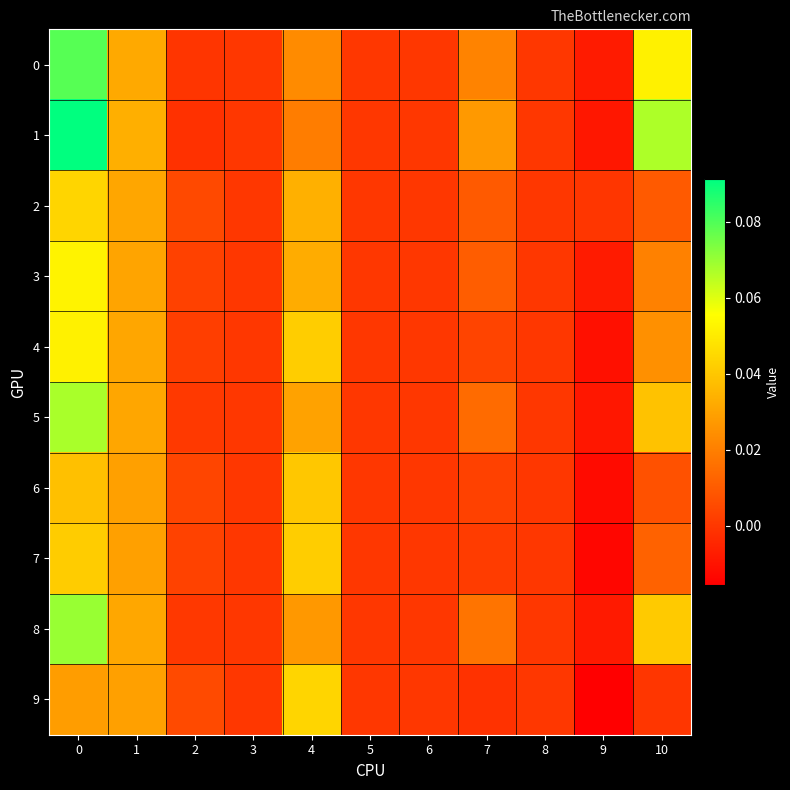

Reading left to right, extract all data points from this chart.

0: 0=0.1	1=0.0	2=-0.0	3=0.0	4=0.0	5=0.0	6=0.0	7=0.0	8=0.0	9=-0.0	10=0.1
1: 0=0.1	1=0.0	2=-0.0	3=0.0	4=0.0	5=0.0	6=0.0	7=0.0	8=0.0	9=-0.0	10=0.1
2: 0=0.0	1=0.0	2=0.0	3=0.0	4=0.0	5=0.0	6=0.0	7=0.0	8=0.0	9=-0.0	10=0.0
3: 0=0.1	1=0.0	2=0.0	3=0.0	4=0.0	5=0.0	6=0.0	7=0.0	8=0.0	9=-0.0	10=0.0
4: 0=0.1	1=0.0	2=0.0	3=0.0	4=0.0	5=0.0	6=0.0	7=0.0	8=0.0	9=-0.0	10=0.0
5: 0=0.1	1=0.0	2=0.0	3=0.0	4=0.0	5=0.0	6=0.0	7=0.0	8=0.0	9=-0.0	10=0.0
6: 0=0.0	1=0.0	2=0.0	3=0.0	4=0.0	5=0.0	6=0.0	7=0.0	8=0.0	9=-0.0	10=0.0
7: 0=0.0	1=0.0	2=0.0	3=0.0	4=0.0	5=0.0	6=0.0	7=0.0	8=0.0	9=-0.0	10=0.0
8: 0=0.1	1=0.0	2=0.0	3=0.0	4=0.0	5=0.0	6=0.0	7=0.0	8=0.0	9=-0.0	10=0.0
9: 0=0.0	1=0.0	2=0.0	3=0.0	4=0.0	5=0.0	6=0.0	7=-0.0	8=0.0	9=-0.0	10=-0.0